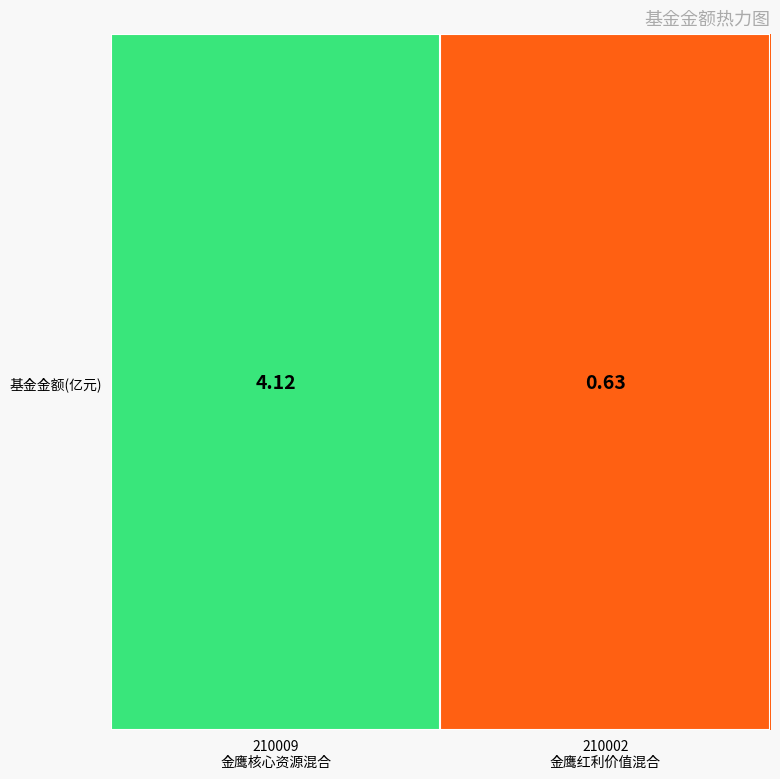

What is the ratio of the value at 210002
金鹰红利价值混合 to the value at 210009
金鹰核心资源混合?

0.2